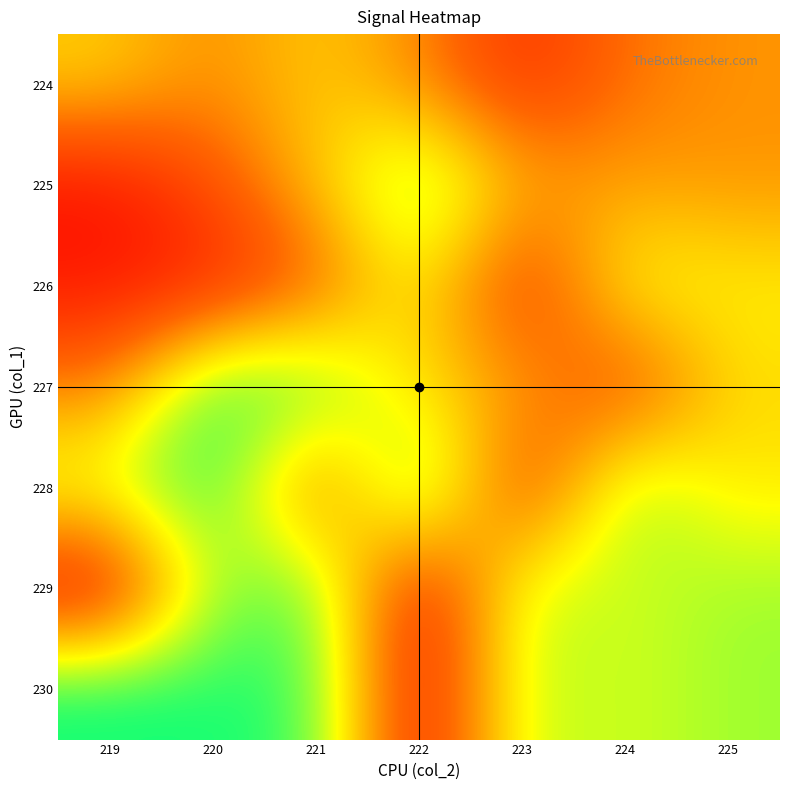

Count the number of data series in this chart.

7